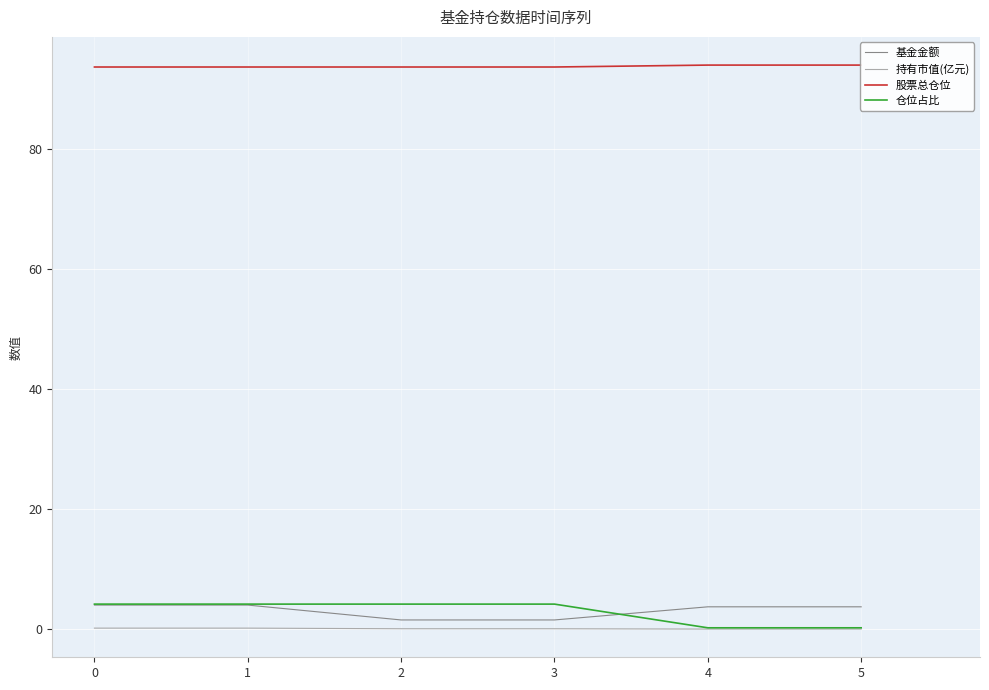

True or false: 持有市值(亿元) has more than 1 points higher than both neighbors.

False